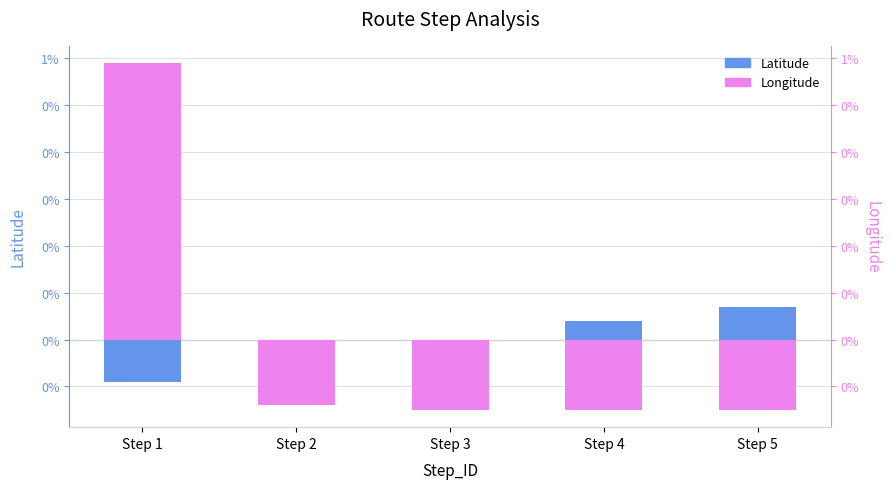

List the series in order of their peak value, lowest first.

Latitude, Longitude